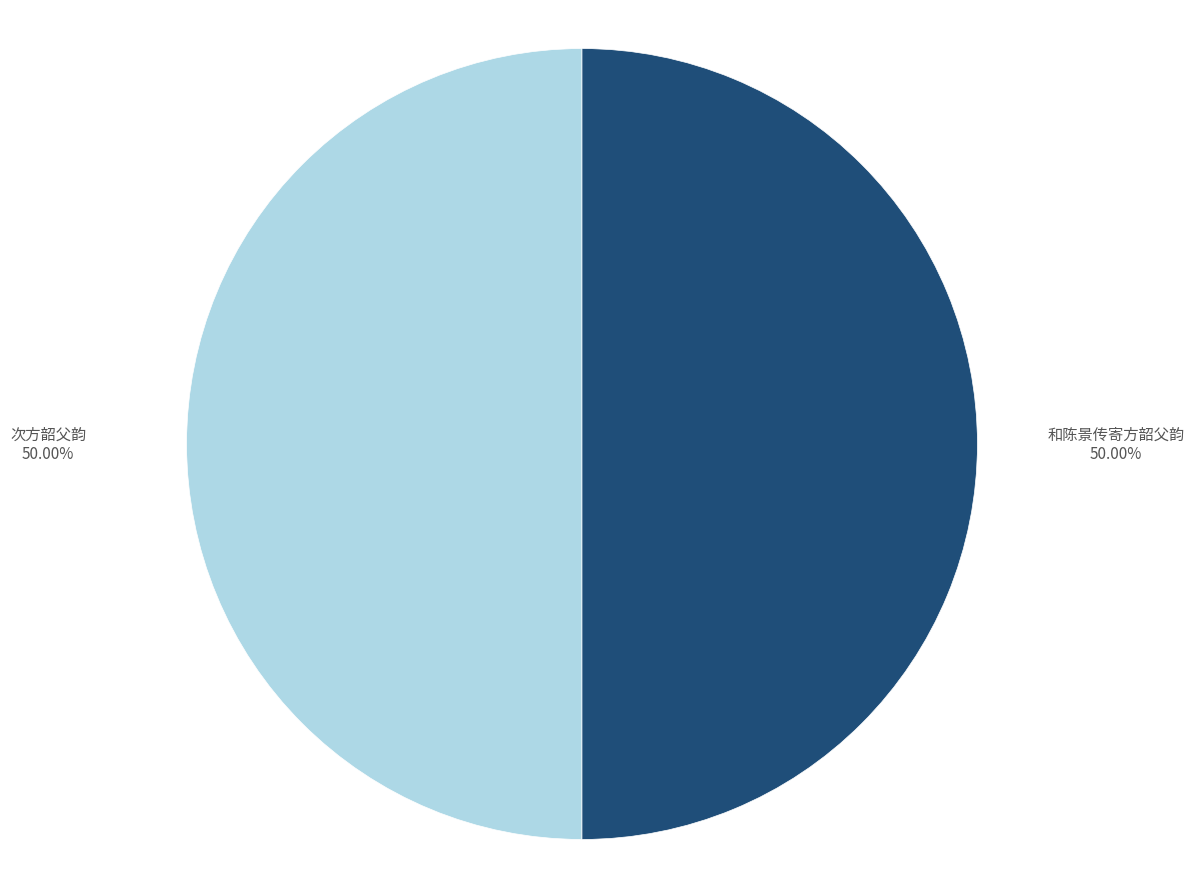

Count the number of slices in the pie.

2